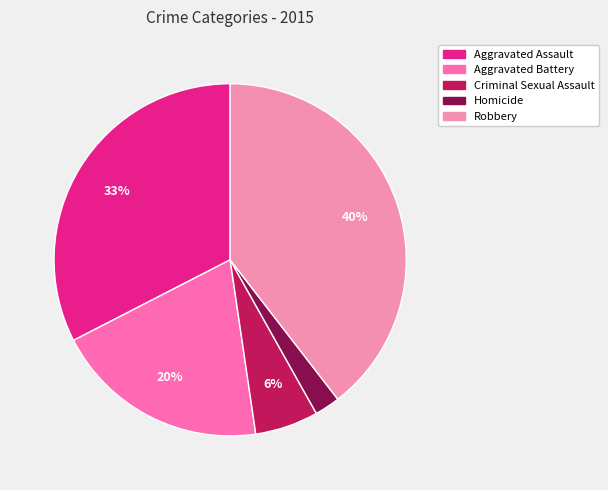

Is there any slice that represents more than half of the pie?

No